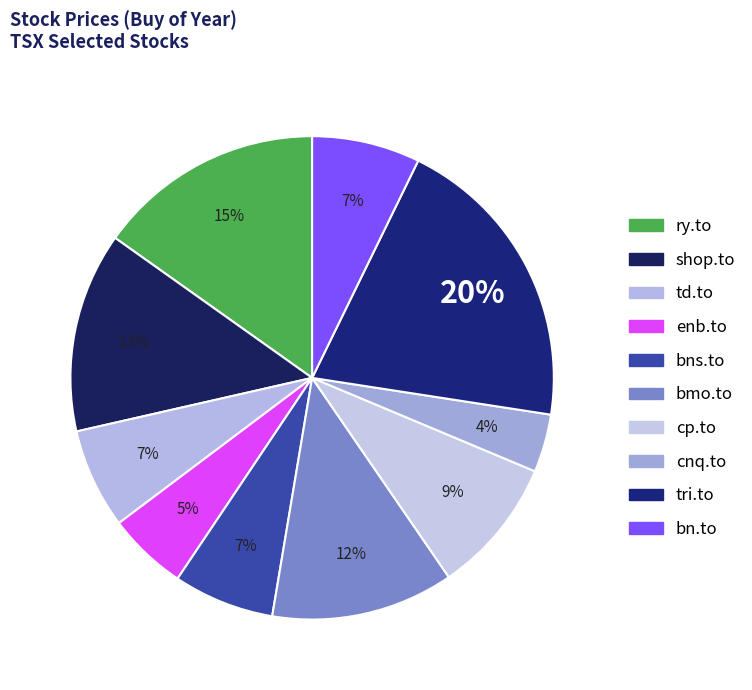

Count the number of slices in the pie.

10